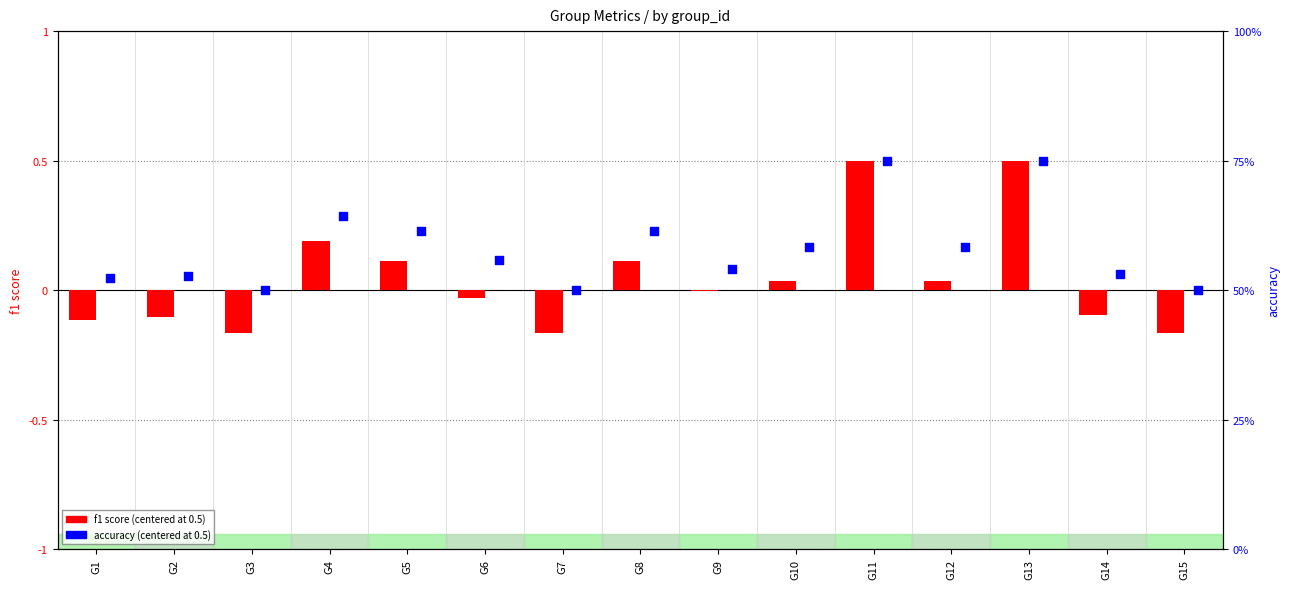

At which category is the sum across all series the highest?

G11